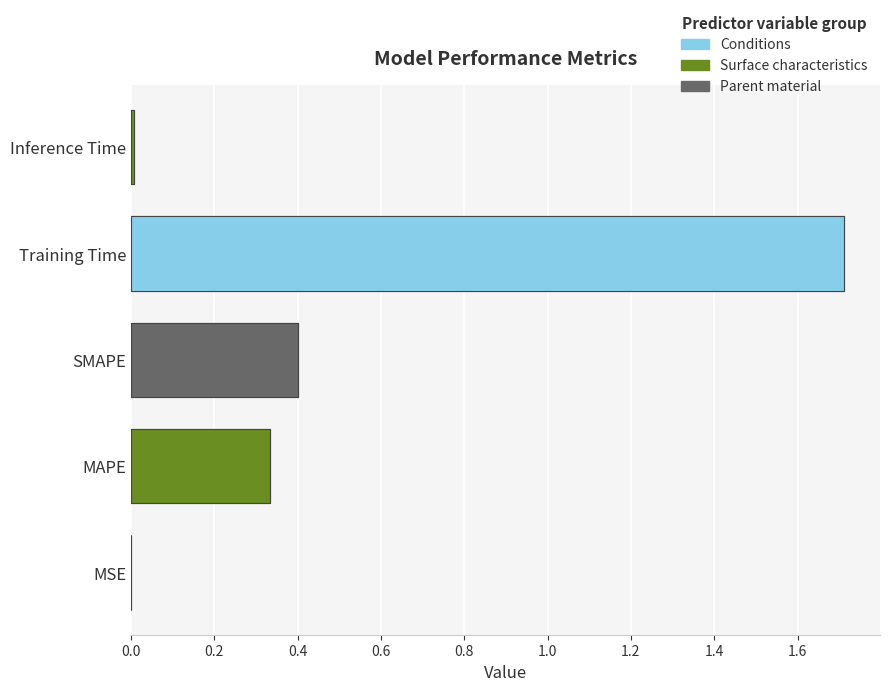

The chart shows a value of 0.0 at MSE. True or false?

False